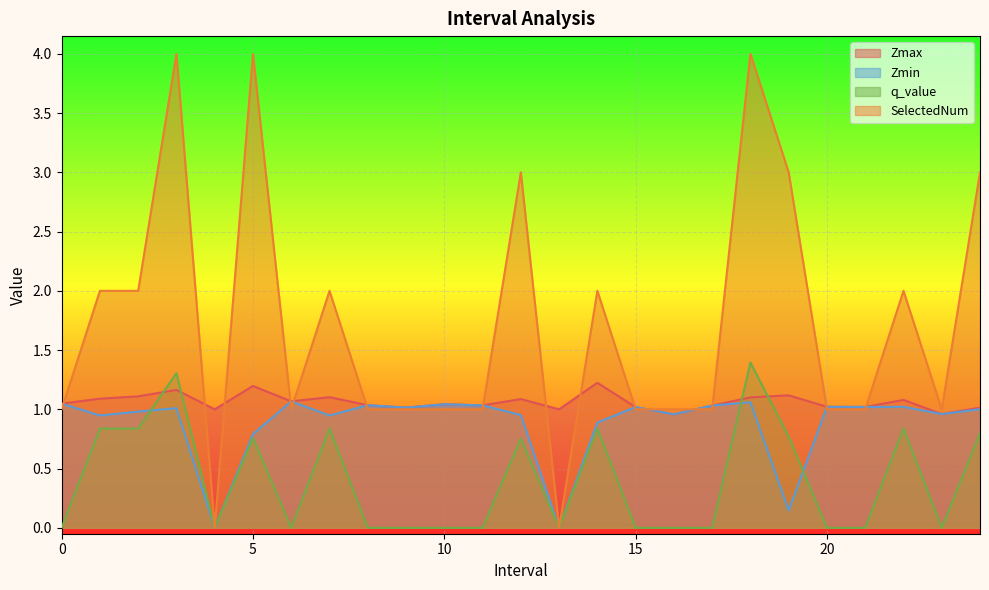

How many SelectedNum values are between 1 and 2?

17